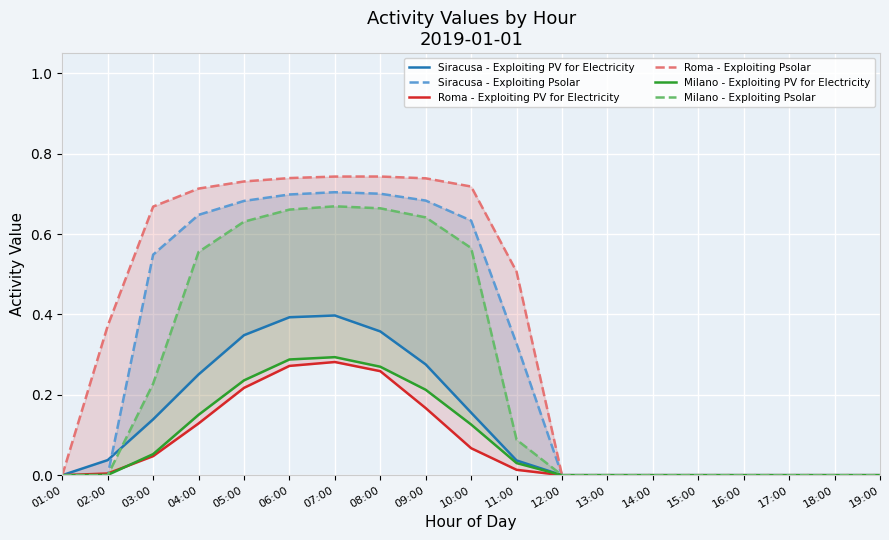

Between 17:00 and 02:00, which is larger?

02:00